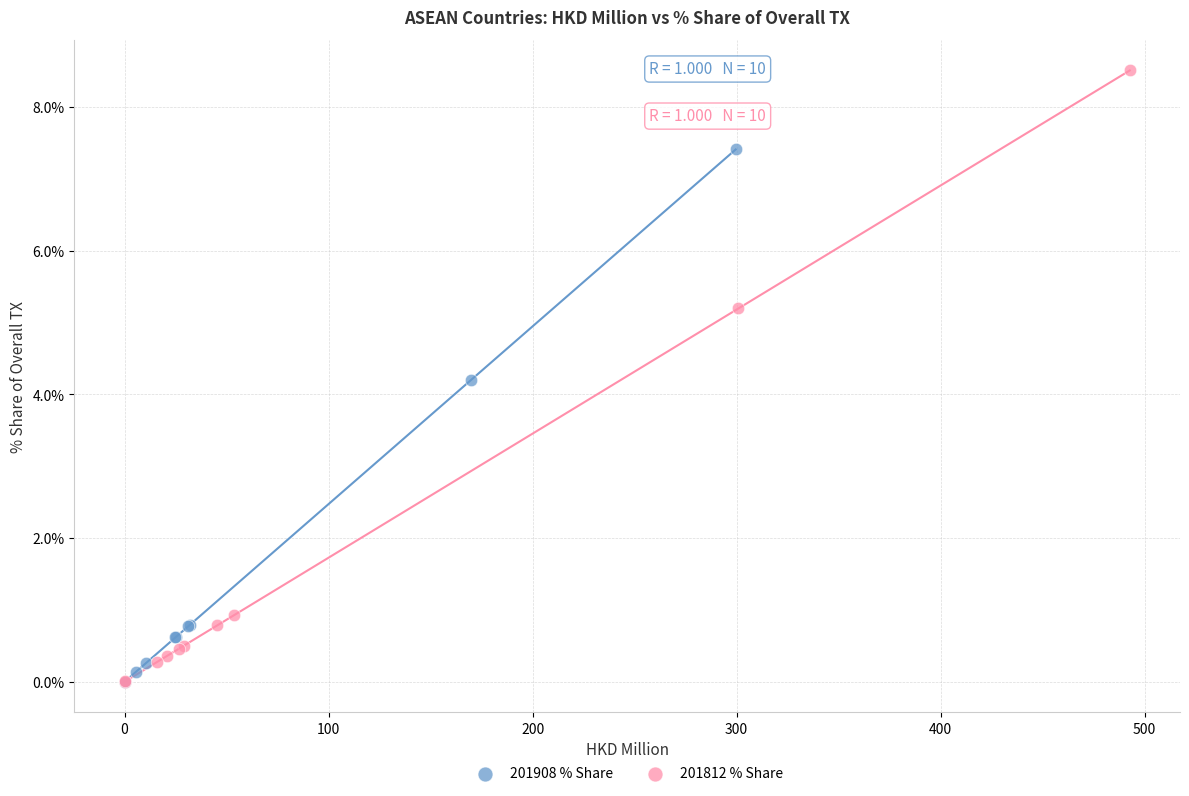

Which series reaches the maximum Y coordinate?

201812 % Share